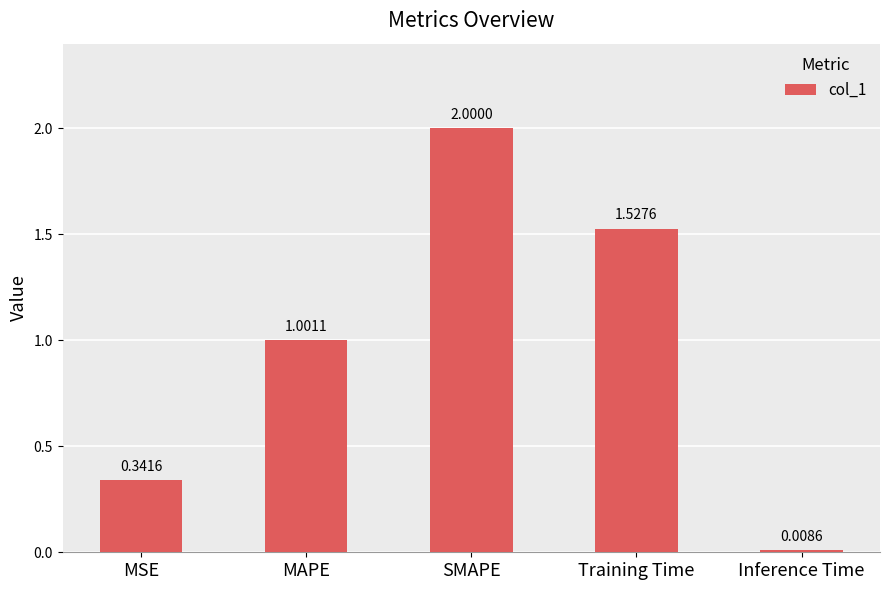

Count the number of values greater than 1.

3